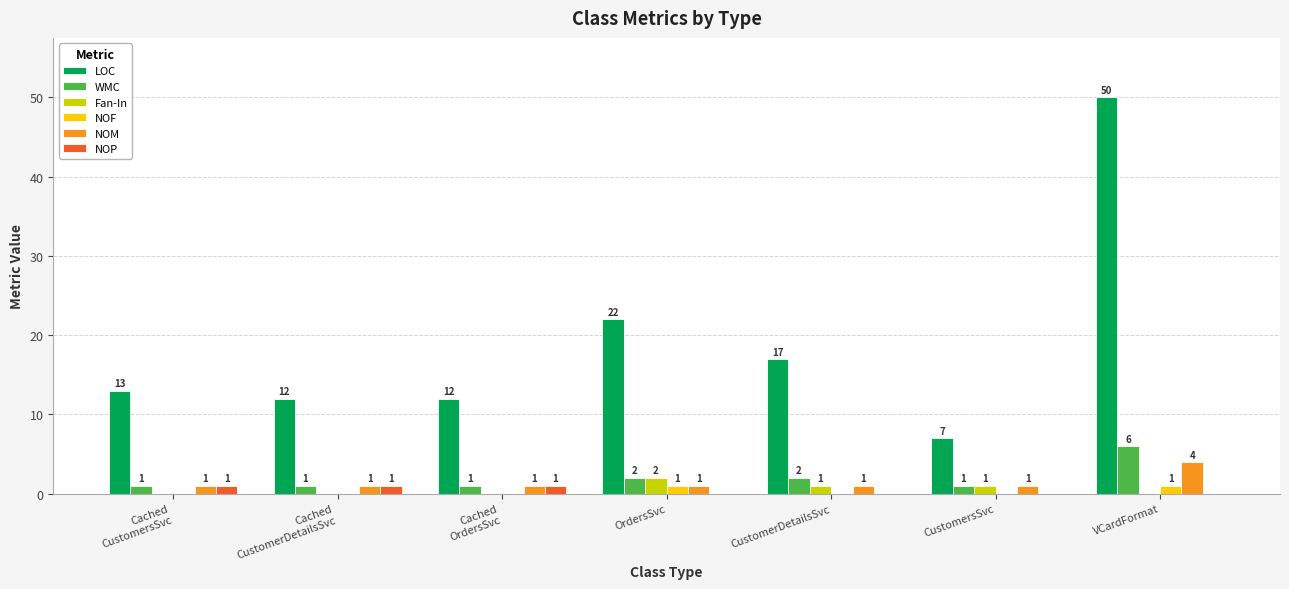

What is the sum of all Fan-In values?

4